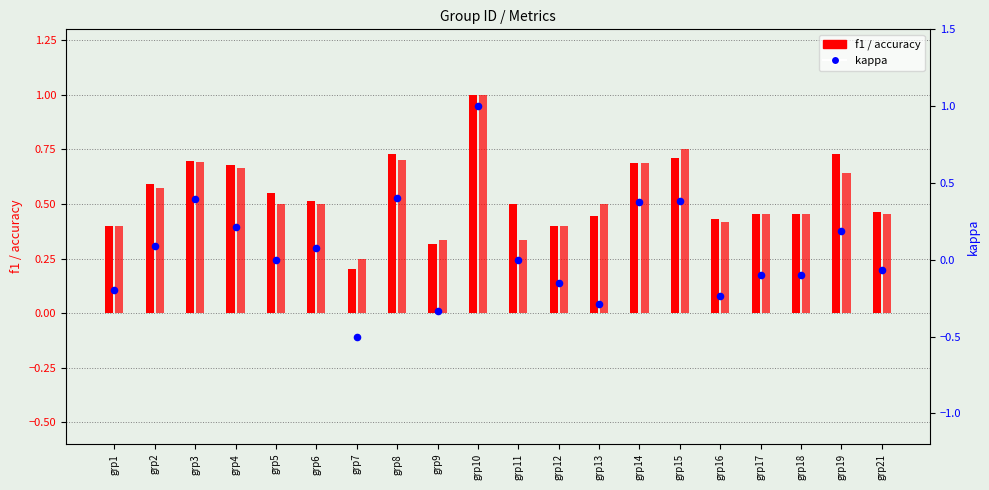

Which series contains the lowest Y value?

kappa